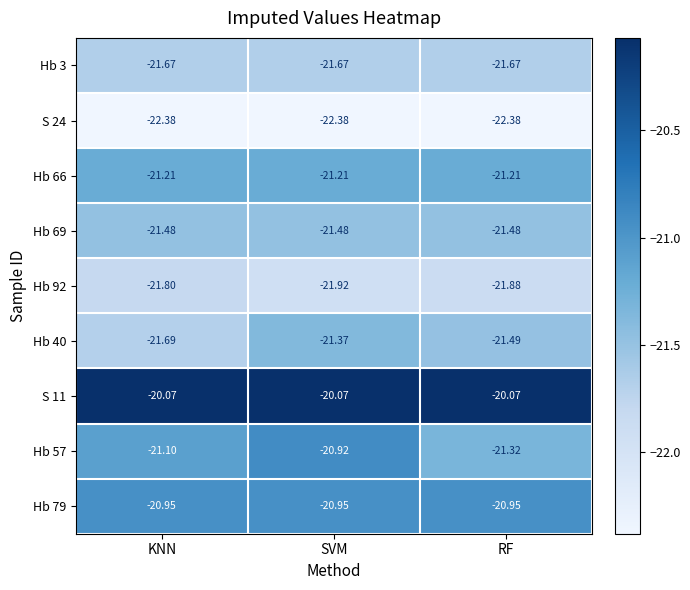

At which category is the sum across all series the highest?

SVM